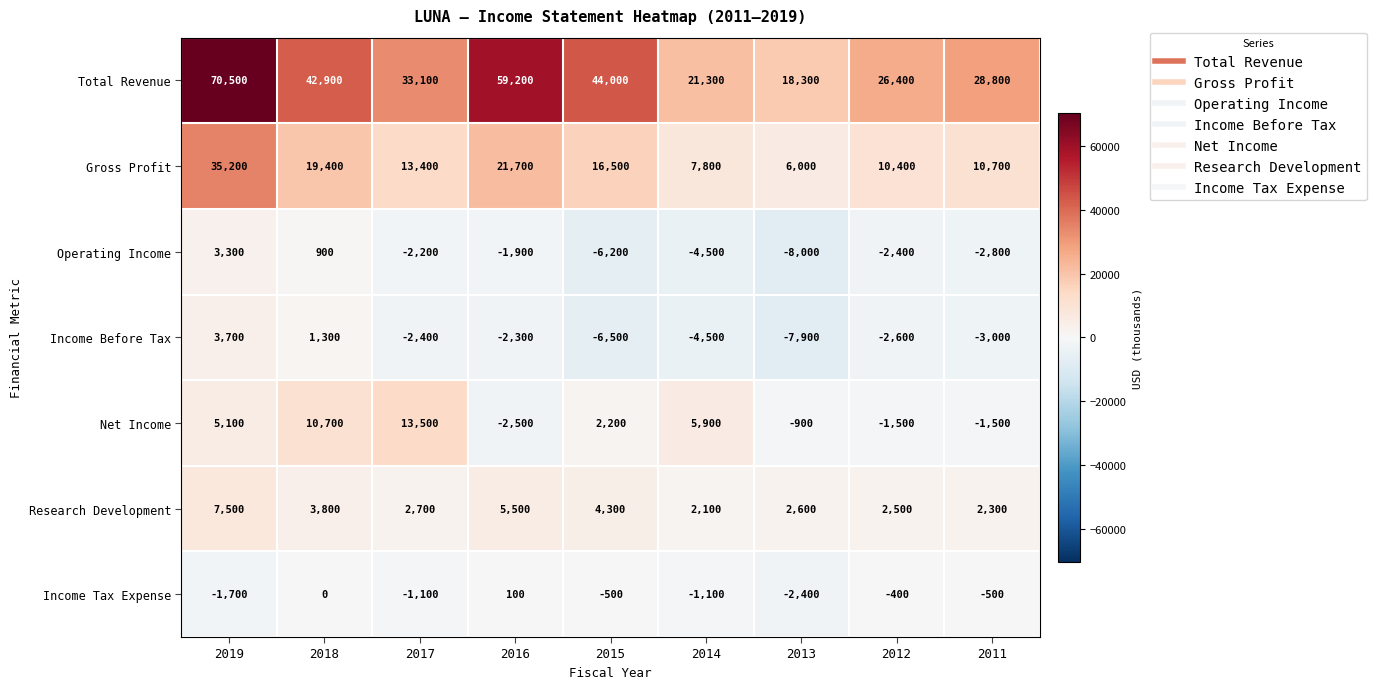

Which series has the widest spread of values?

Total Revenue